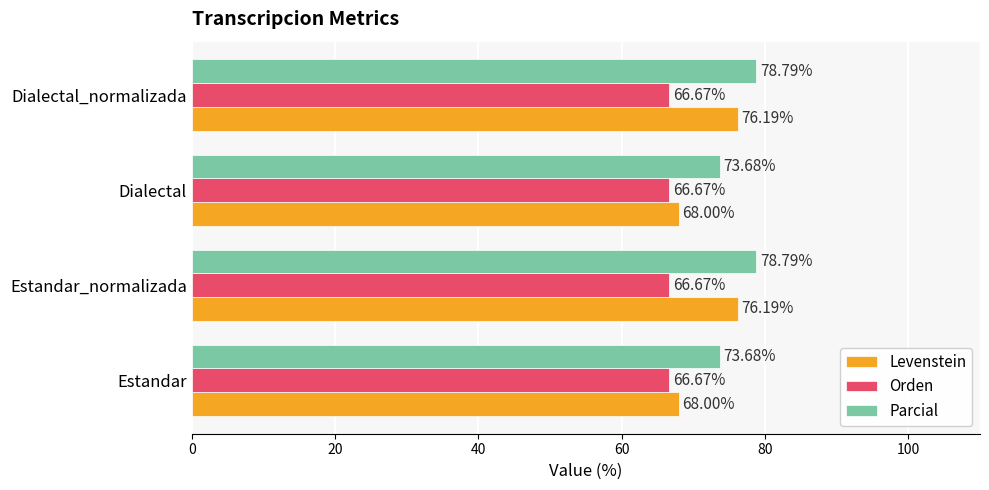

At how many categories does at least one series exceed 72?

4